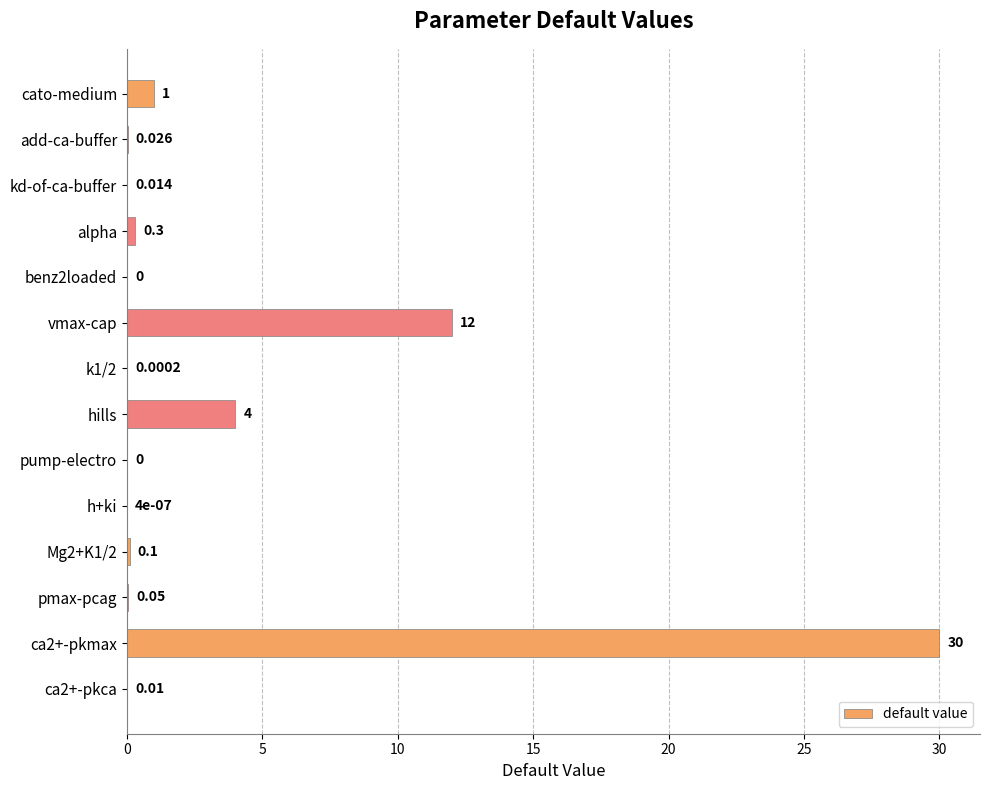

At which label is the value closest to 15?

vmax-cap